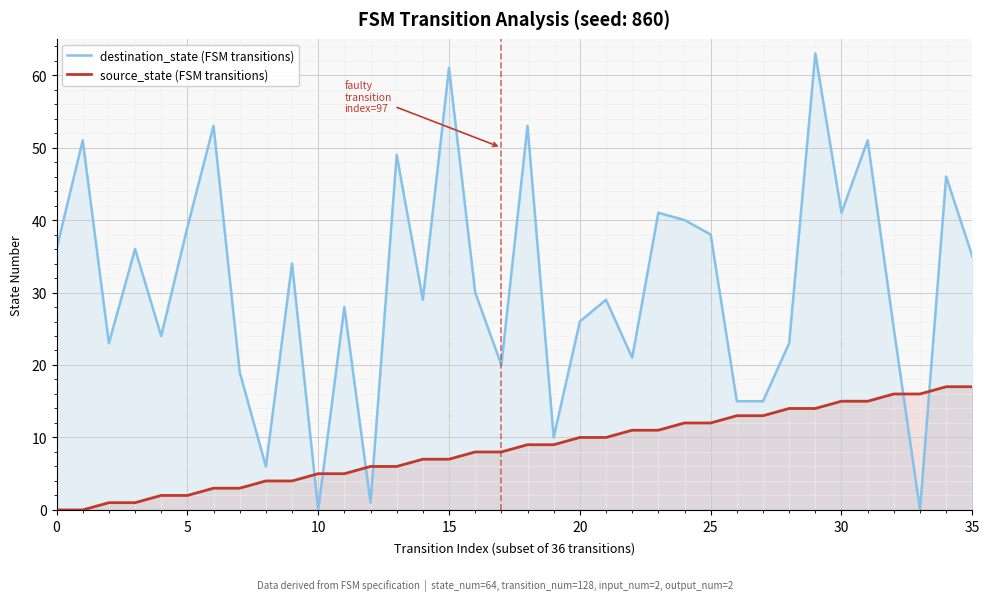

Between 32 and 19, which is larger?

32